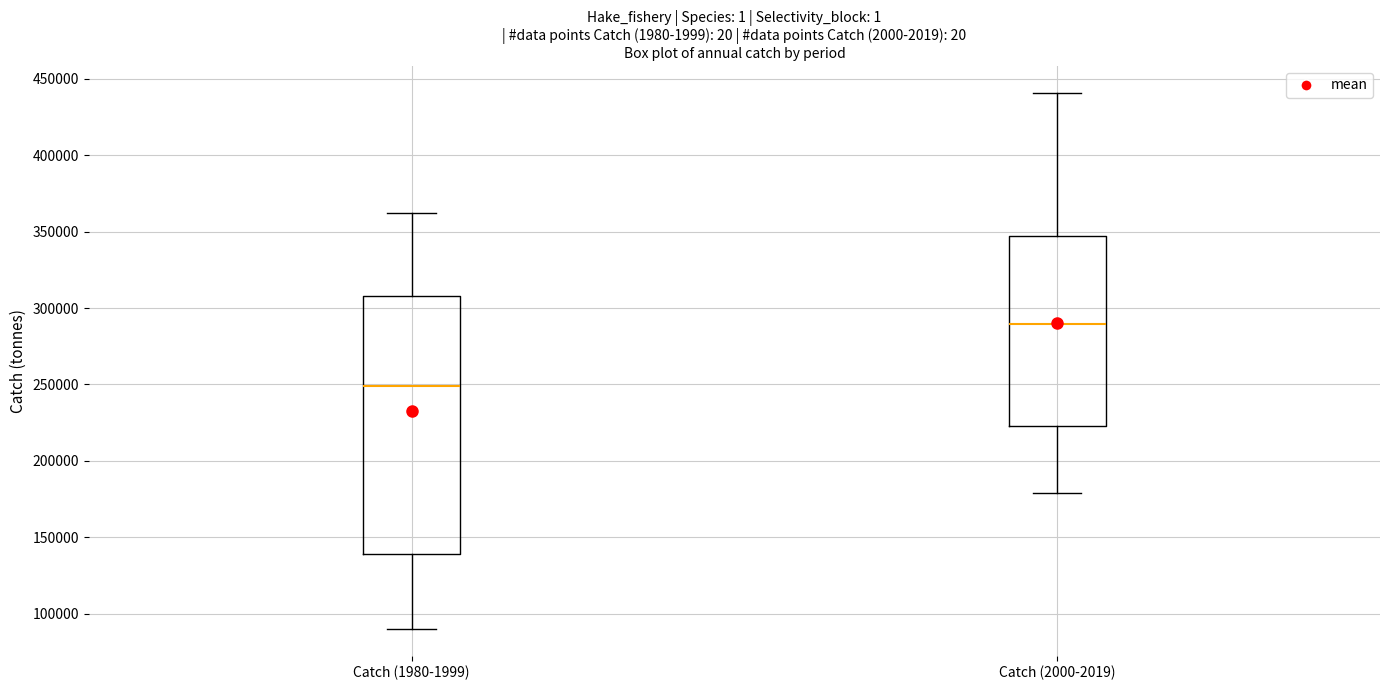

Reading left to right, read every box against the y-axis: the position of its median line, the range the box covers, and the ends of its whiskers. The values are not printed on the chart, so give them approximately, as read against the axis.

Catch (1980-1999): median 250000, box 140000 to 310000, whiskers 90000 to 360000
Catch (2000-2019): median 290000, box 220000 to 345000, whiskers 180000 to 440000